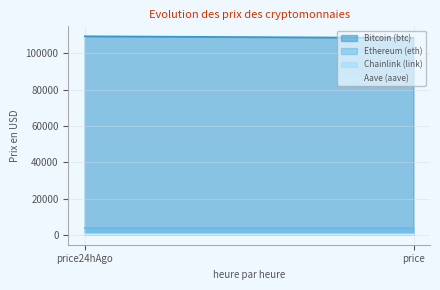

What is the difference between the Bitcoin (btc) values at price and price24hAgo?

898.0